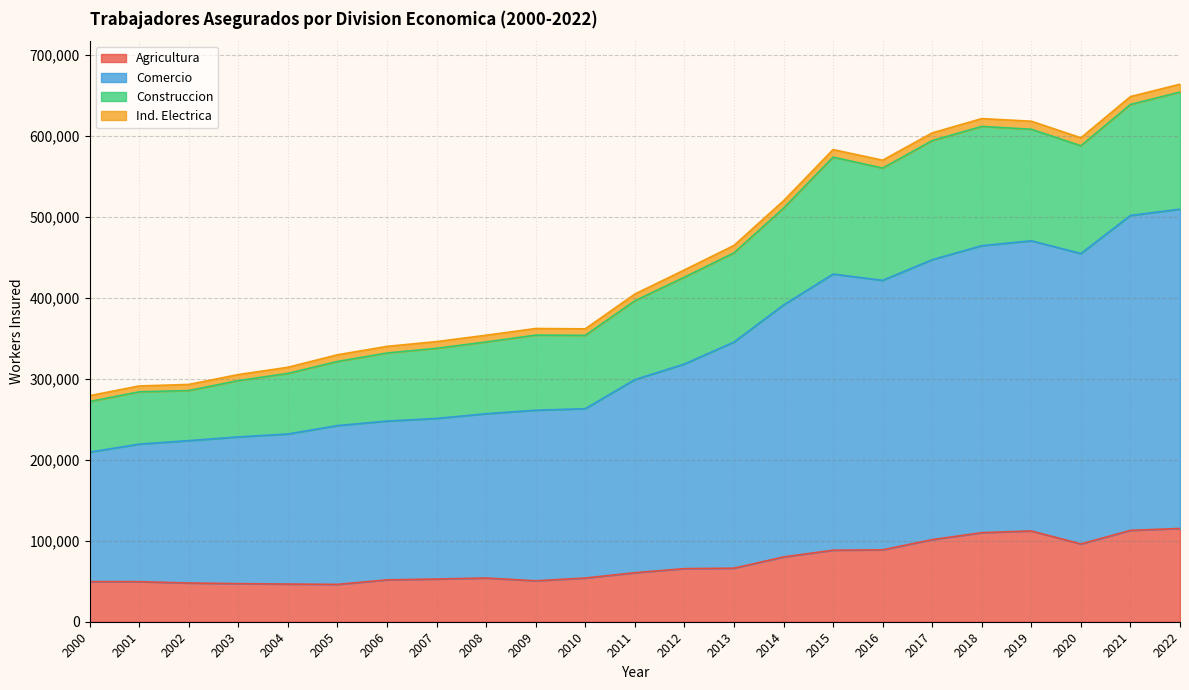

True or false: Comercio and Construccion intersect in this chart.

False